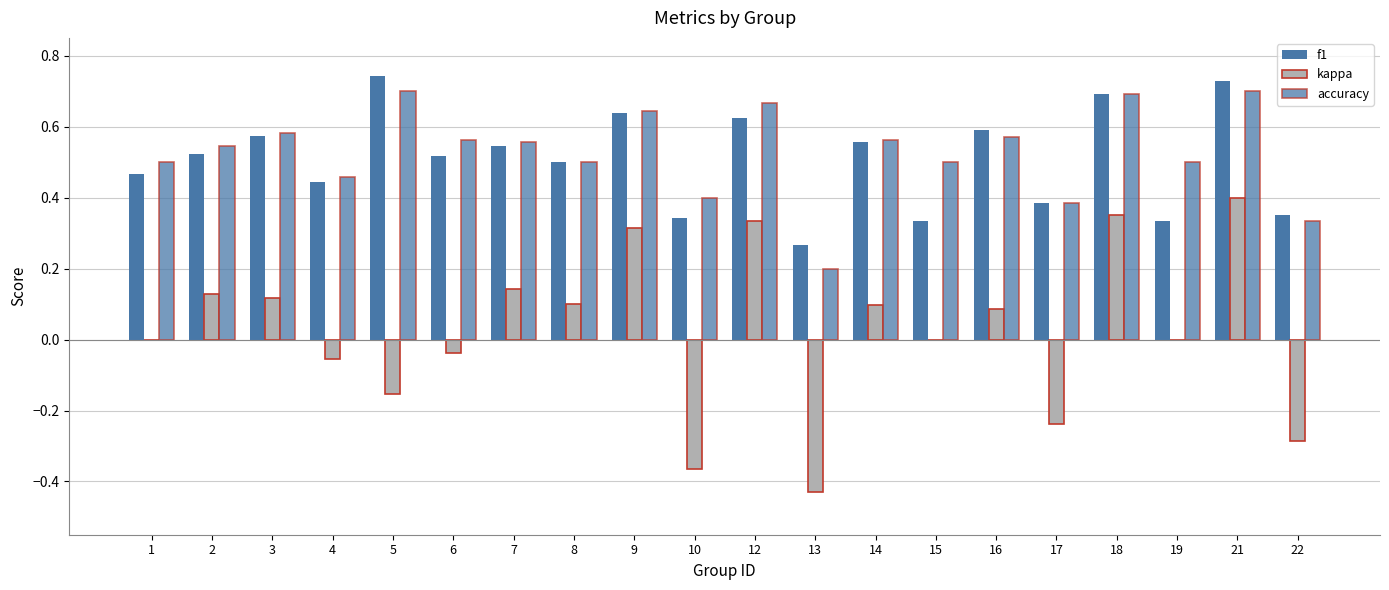

How many groups of bars are there?

20